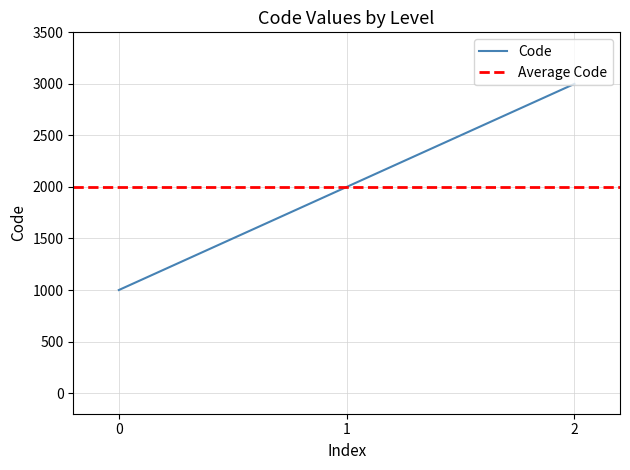

What is the value of the 1st point from the left?

1000